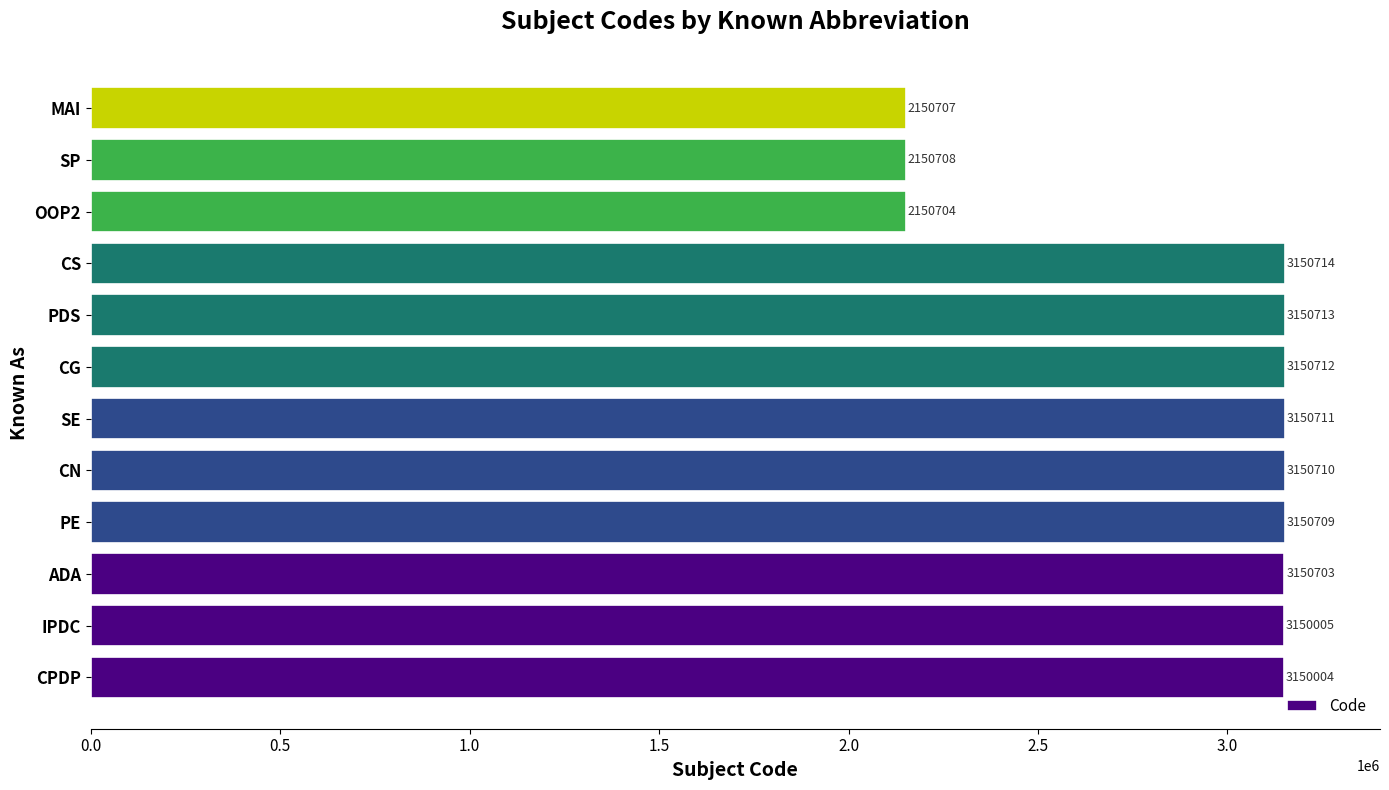

Reading bottom to top, what are all the values shown in this chart?

3150004	3150005	3150703	3150709	3150710	3150711	3150712	3150713	3150714	2150704	2150708	2150707